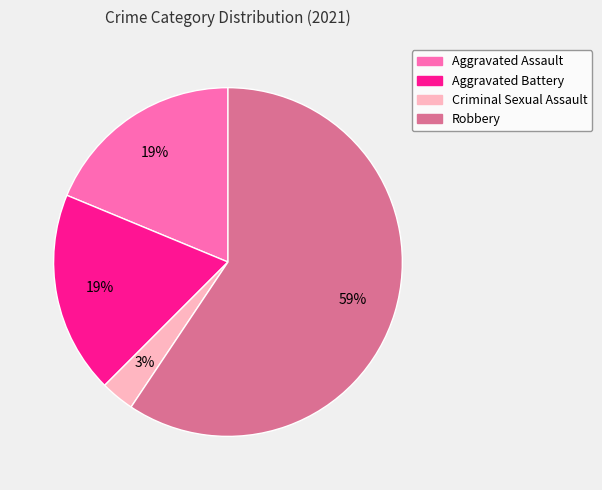

Is Robbery the majority of the pie?

Yes